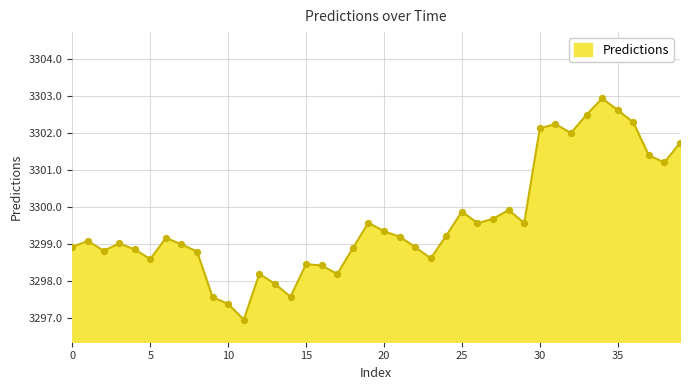

What is the maximum value shown in the chart?

3302.9